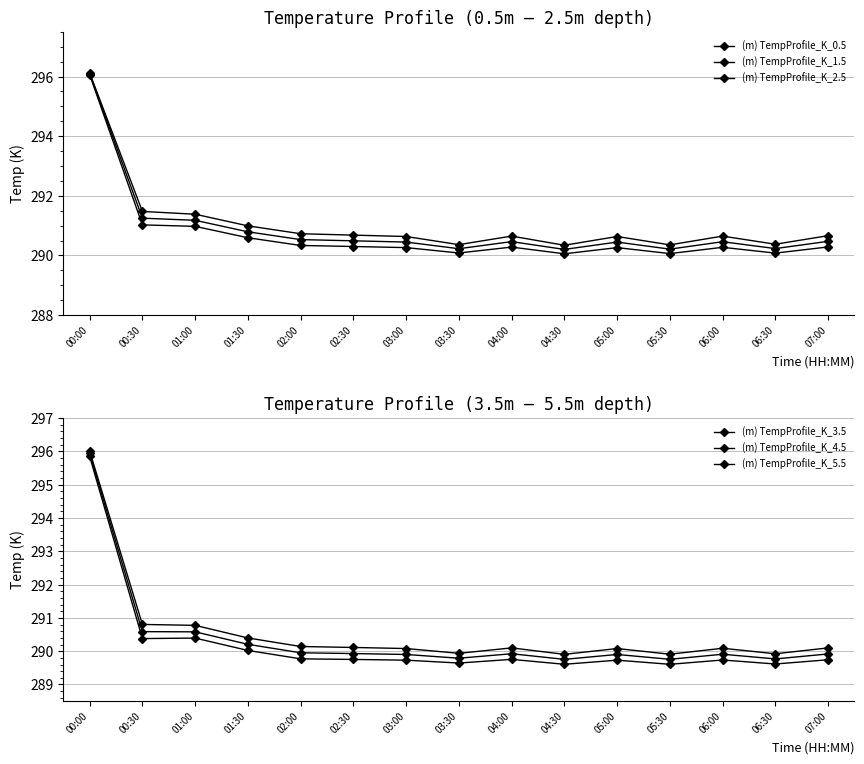

What is the difference between the (m) TempProfile_K_1.5 values at 06:00 and 06:30?

0.2